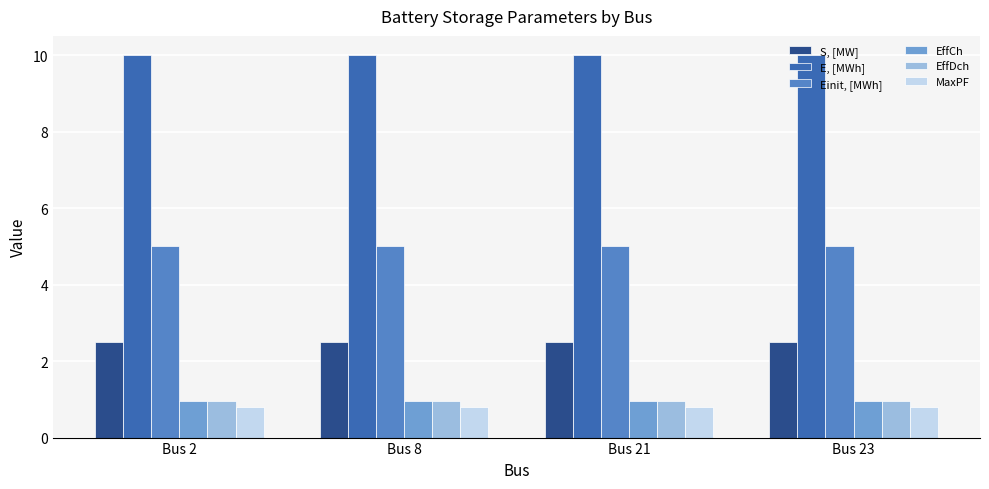

What is the value of the MaxPF bar at the 3rd from the left?

0.8